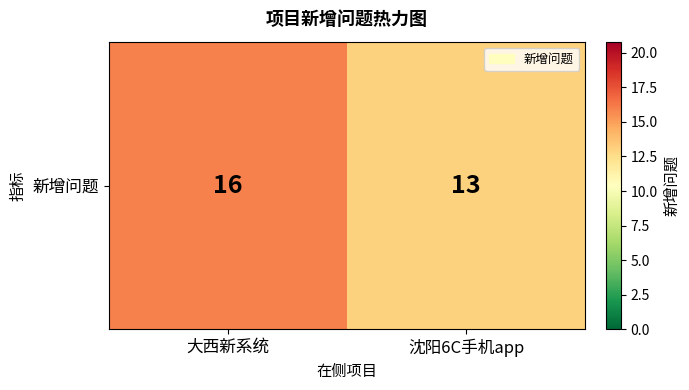

Reading right to left, what are all the values shown in this chart?

沈阳6C手机app=13	大西新系统=16